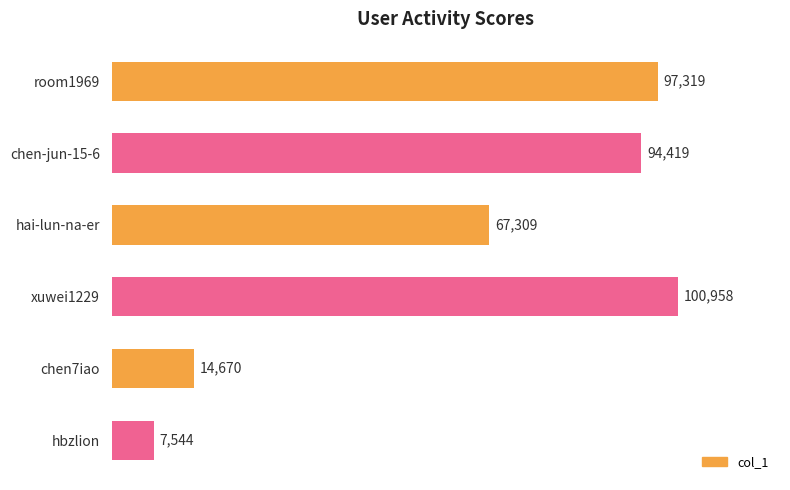

Between chen-jun-15-6 and xuwei1229, which is larger?

xuwei1229